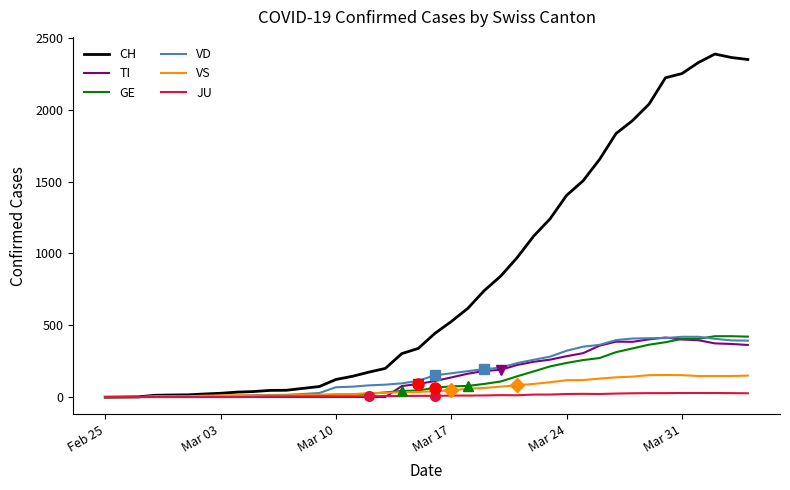

Which series has the largest total across all categories?

CH